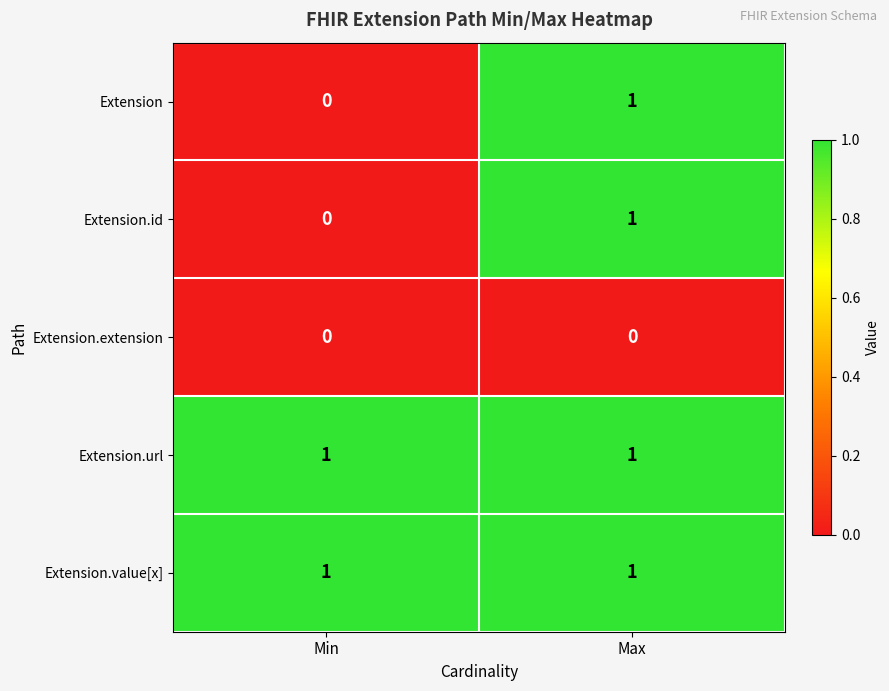

Where is Extension nearest to the value 0?

Min